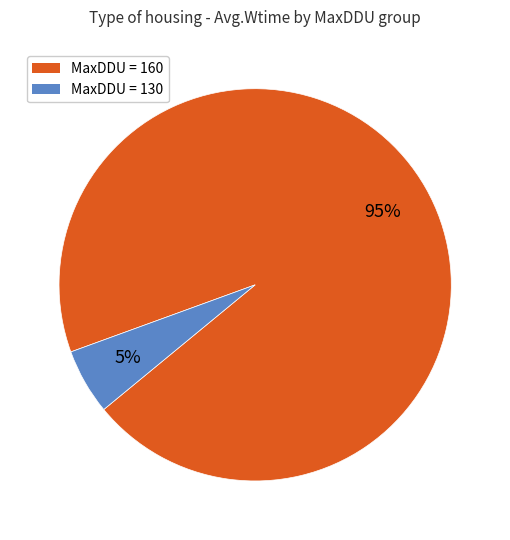

The MaxDDU = 130 slice represents 1% of the pie. True or false?

False